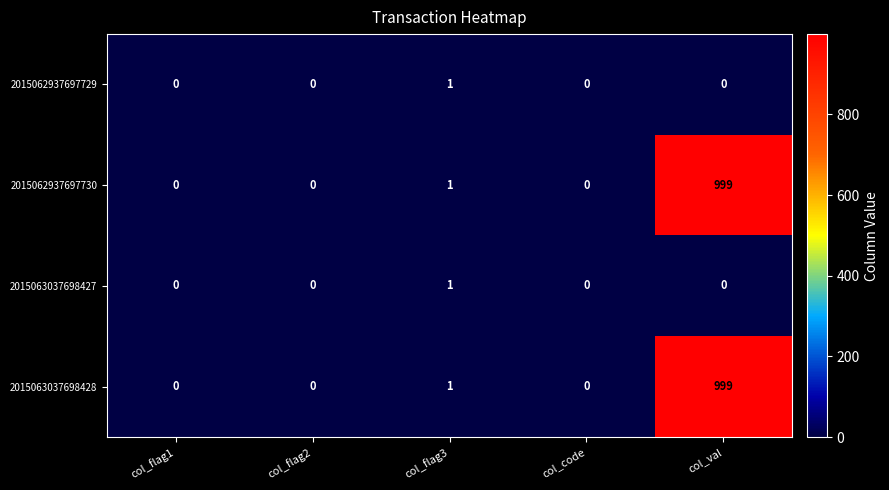

What is the average value of the 2015062937697730 series?

200